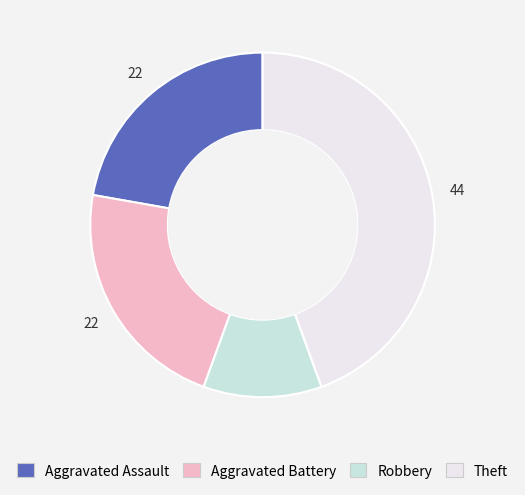

Combined, do Robbery and Theft account for over 50%?

Yes